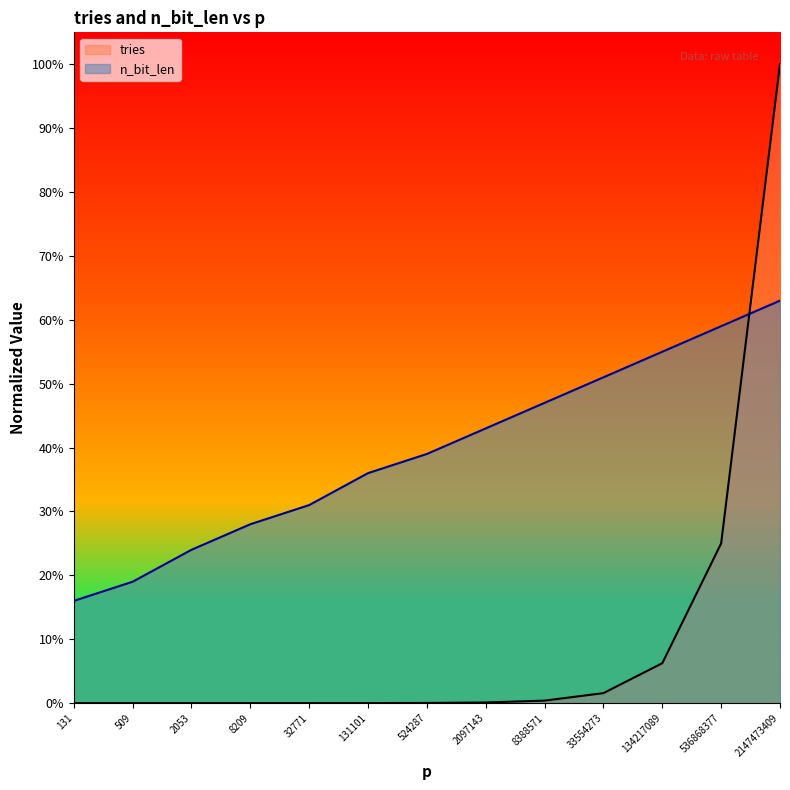

What is the spread (max minus min) of values at 536868377?

0.3